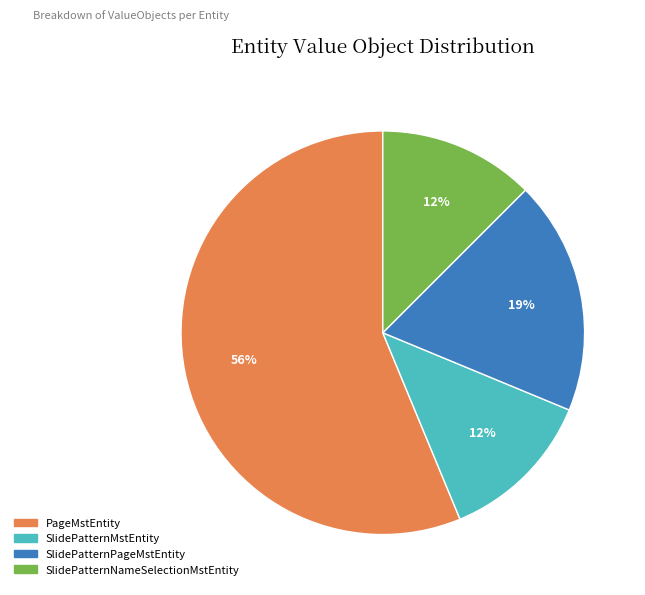

Is the sum of SlidePatternMstEntity and SlidePatternPageMstEntity greater than half?

No